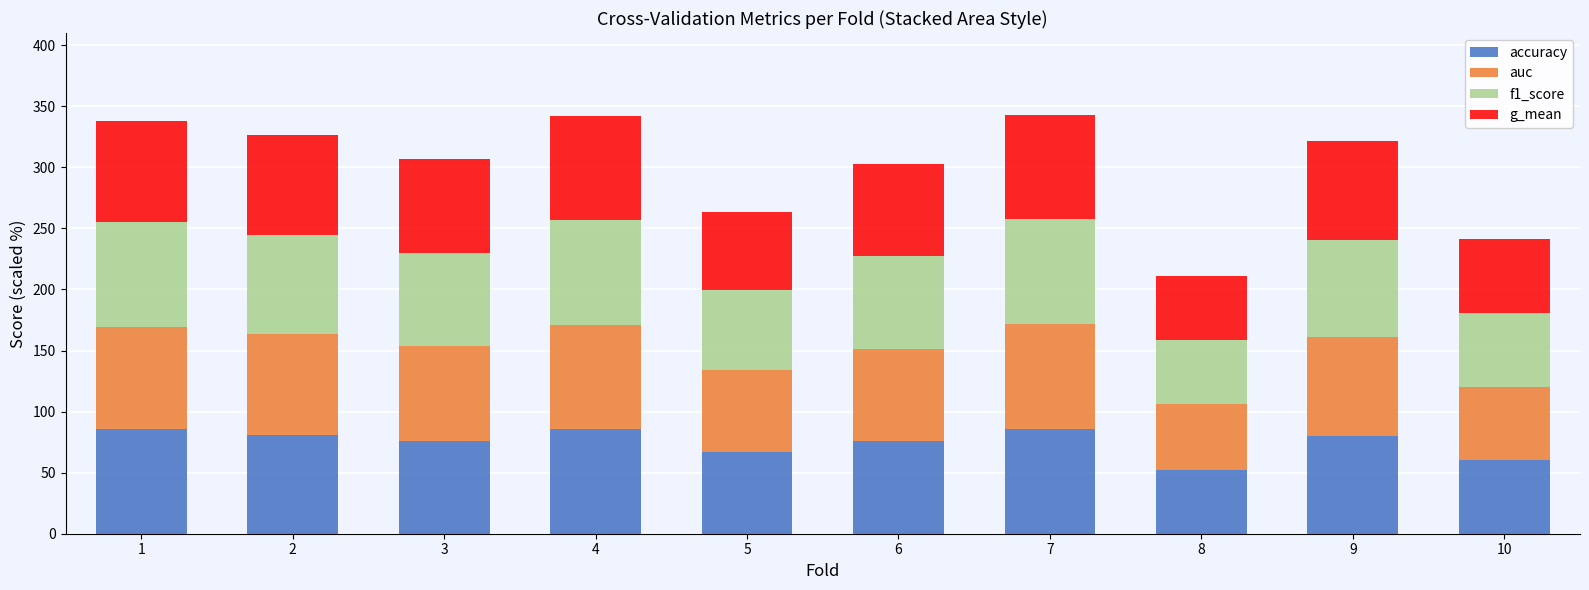

How many categories are shown in the chart?

10